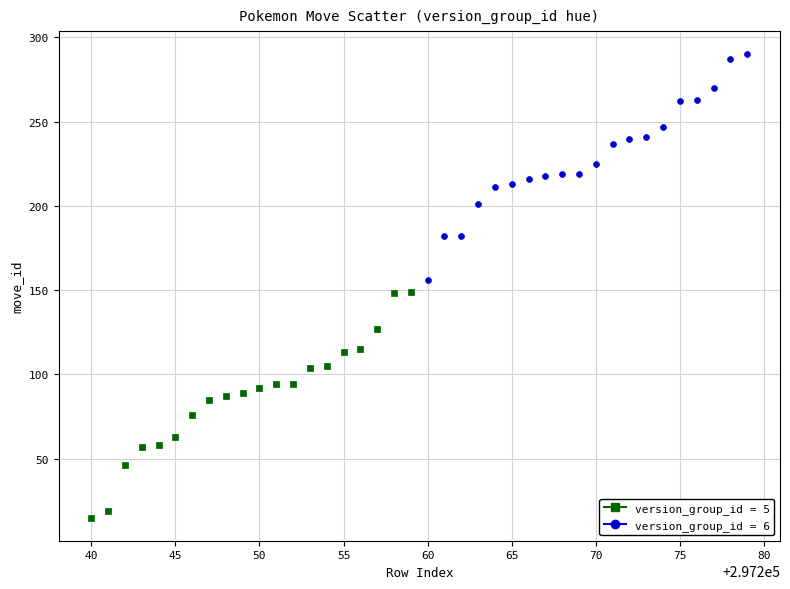

What are all the series names shown in the legend?

version_group_id = 5, version_group_id = 6